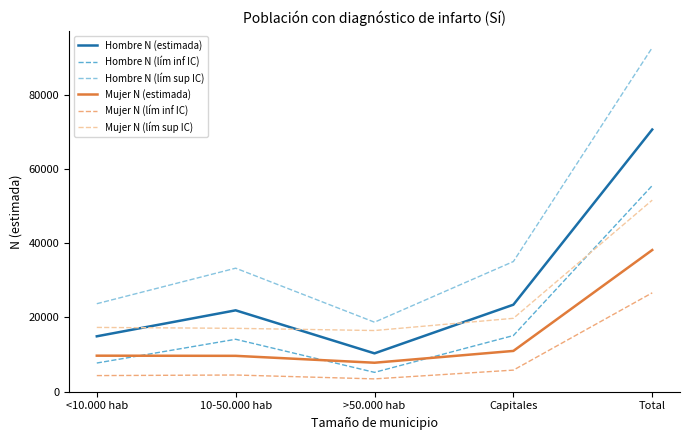

What position from the right is 10-50.000 hab?

4